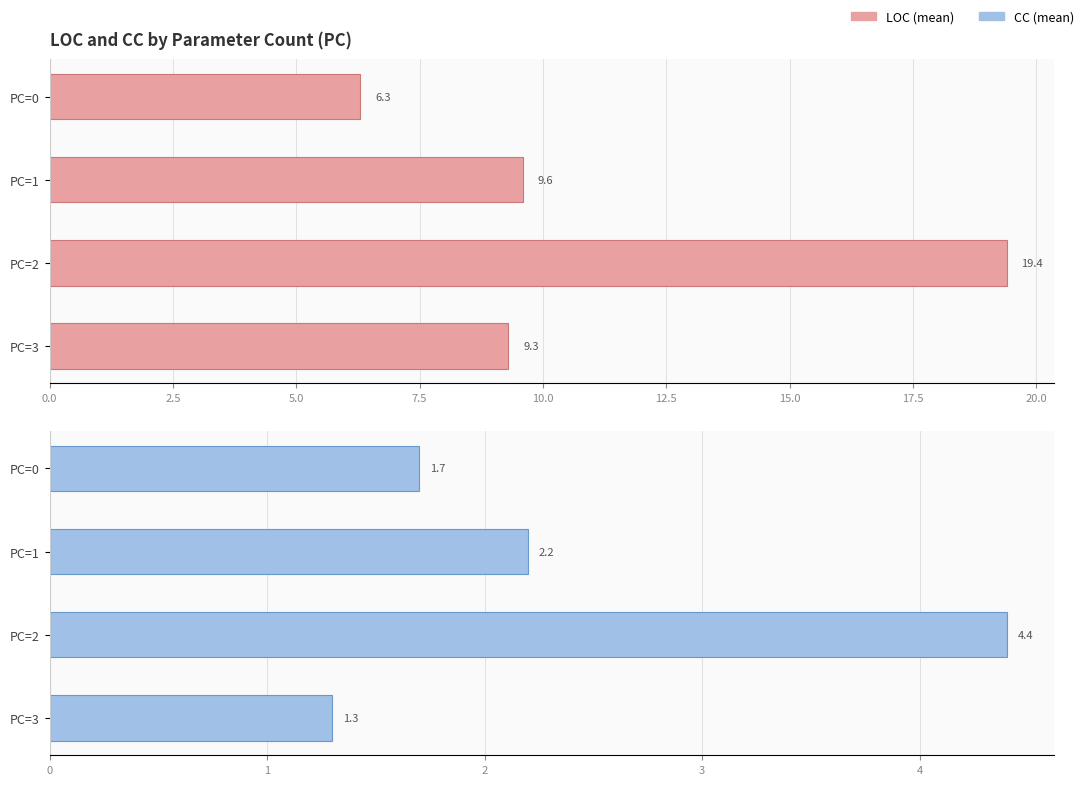

What are all the series names shown in the legend?

LOC, CC